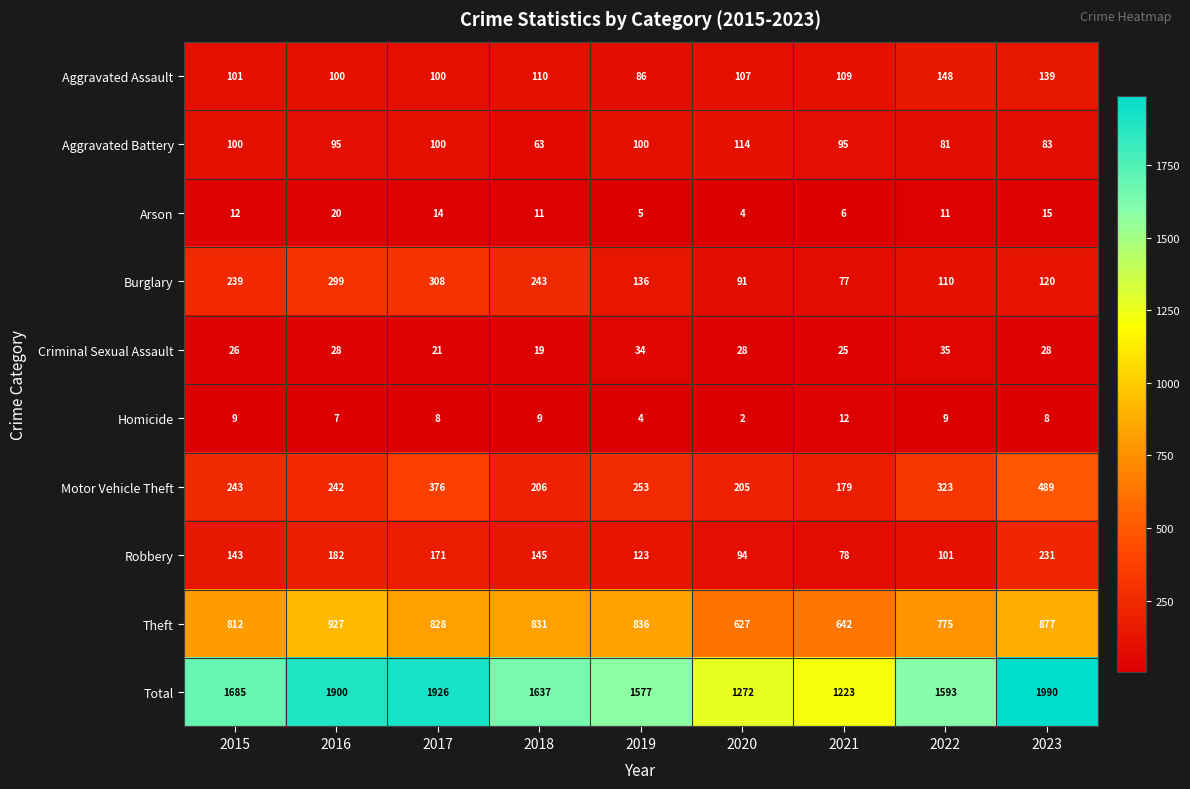

What is the spread (max minus min) of values at 2015?

1676